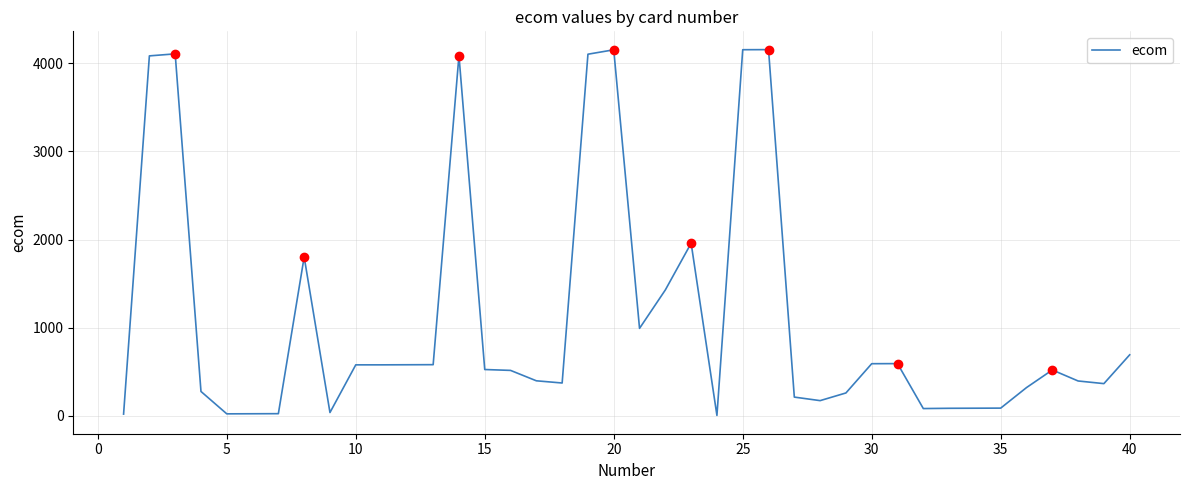

What is the maximum value shown in the chart?

4156